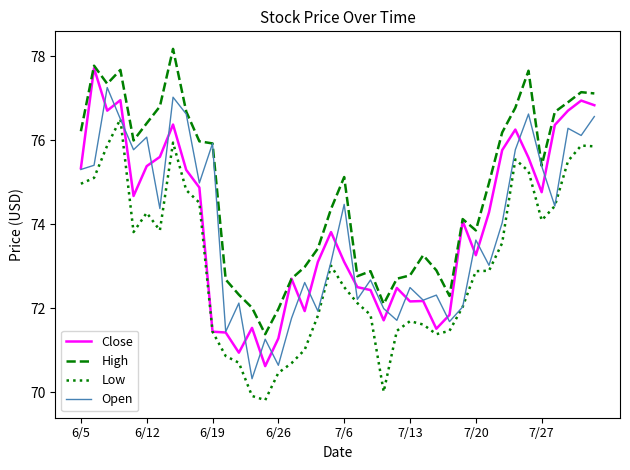

True or false: Low and High cross at least once.

False